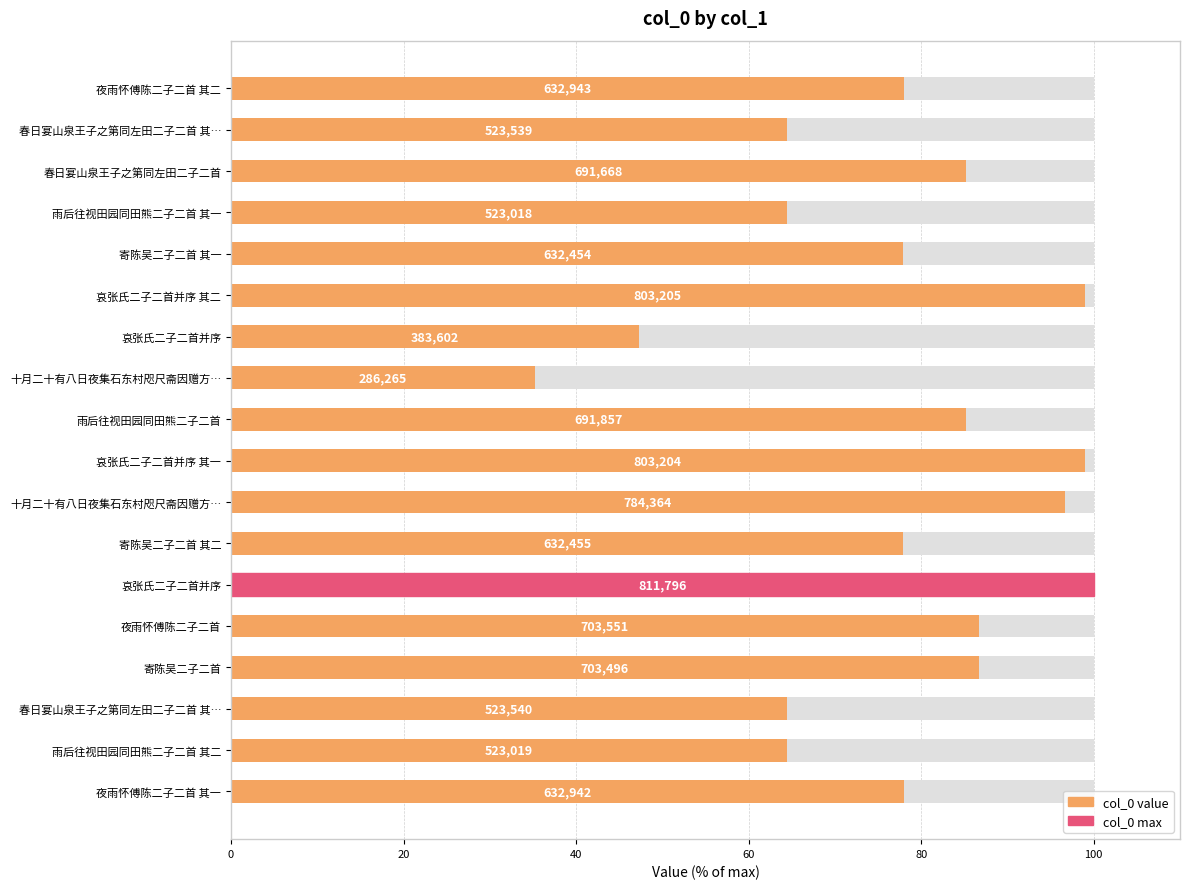

Is it true that the value at 寄陈吴二子二首 其二 is 53.7?

False